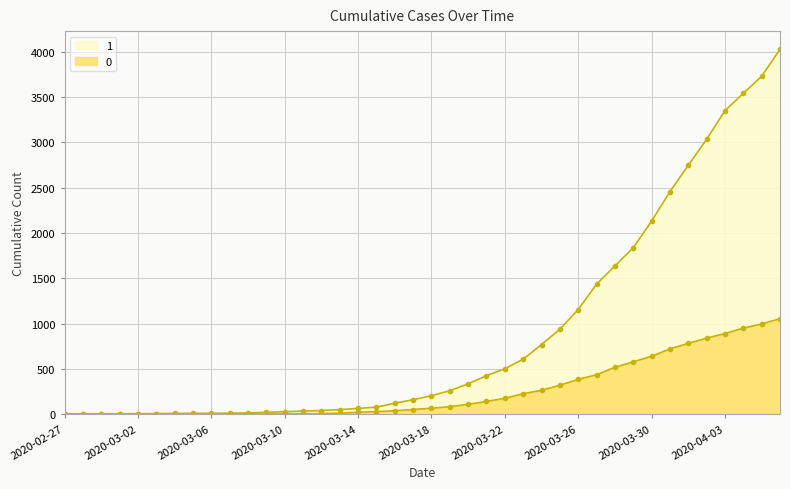

What is the difference between the maximum and second lowest values in the 0 series?

1054